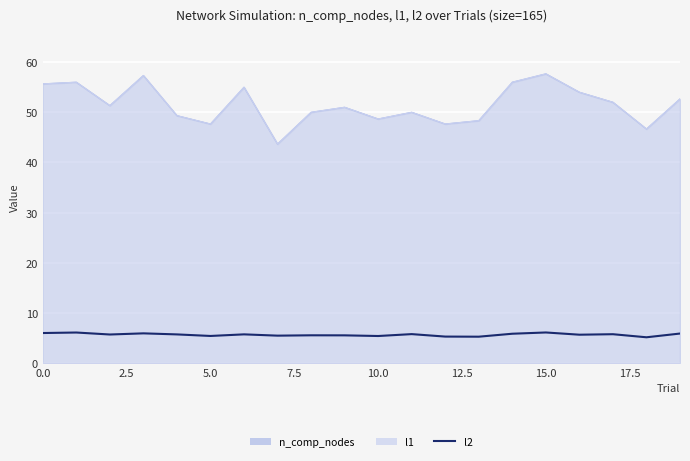

True or false: the data has more than 0 interior local peaks.

True